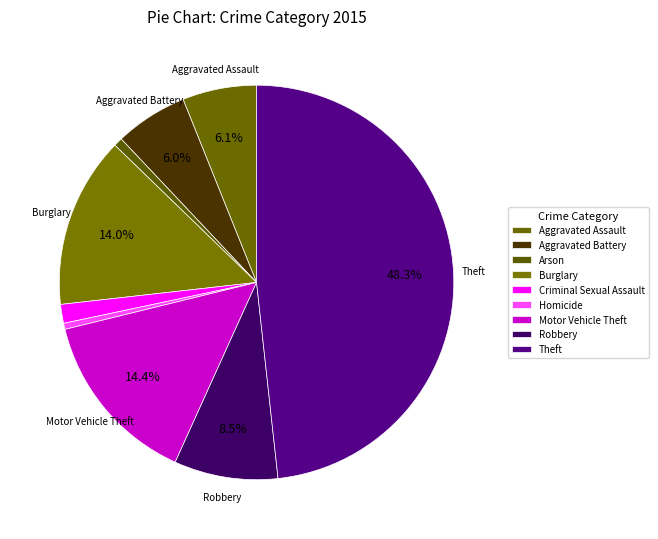

Which slice is the smallest?

Homicide